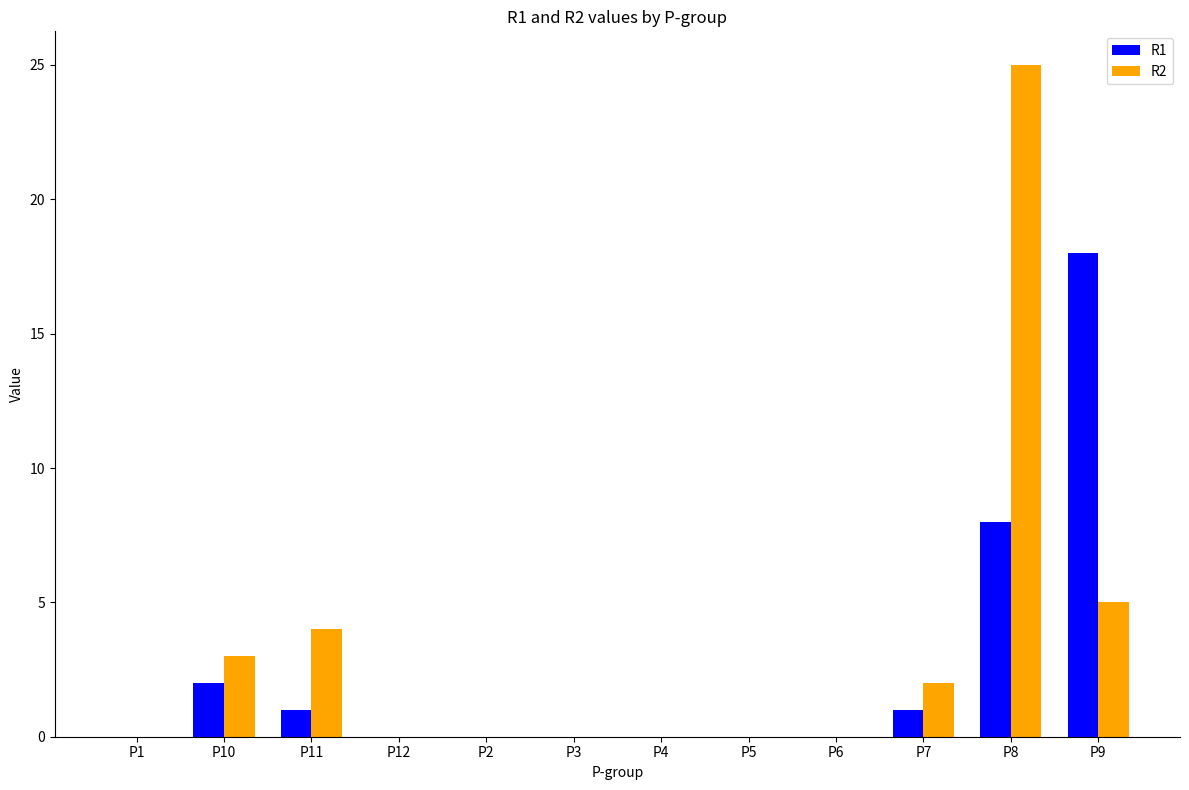

At which category is the sum across all series the highest?

P8